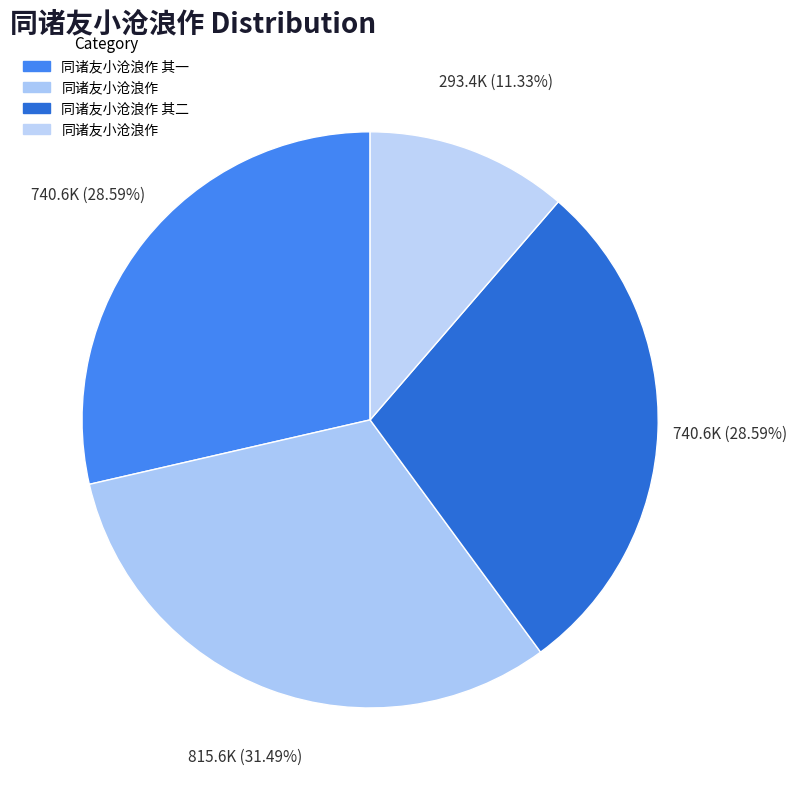

Which category has the smallest portion of the pie?

同诸友小沧浪作